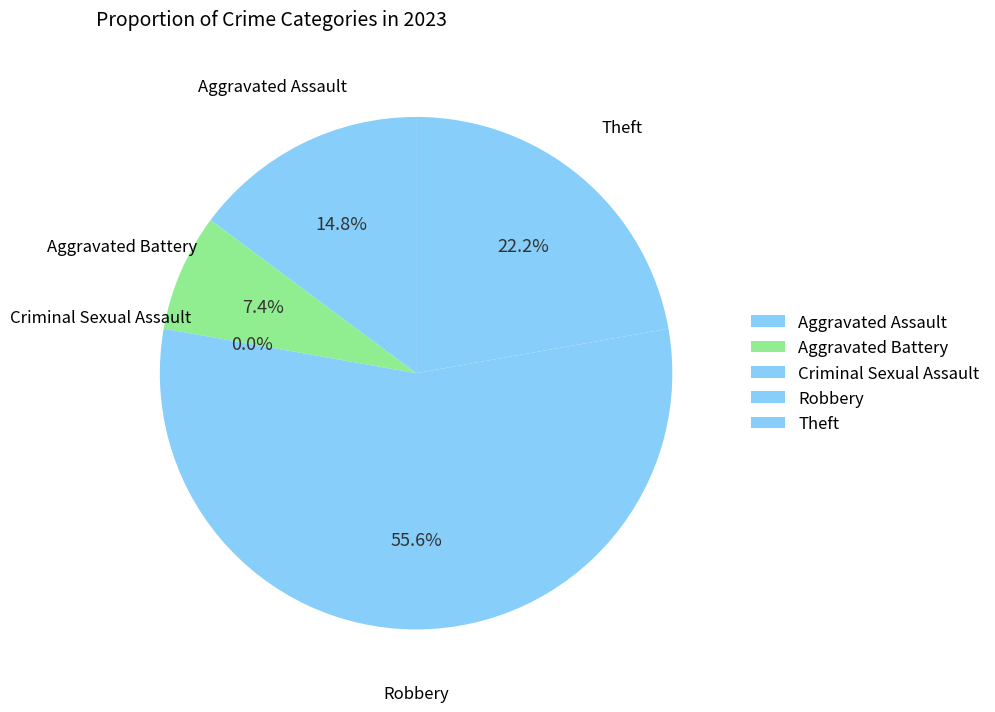

True or false: Theft accounts for 22% of the total.

True